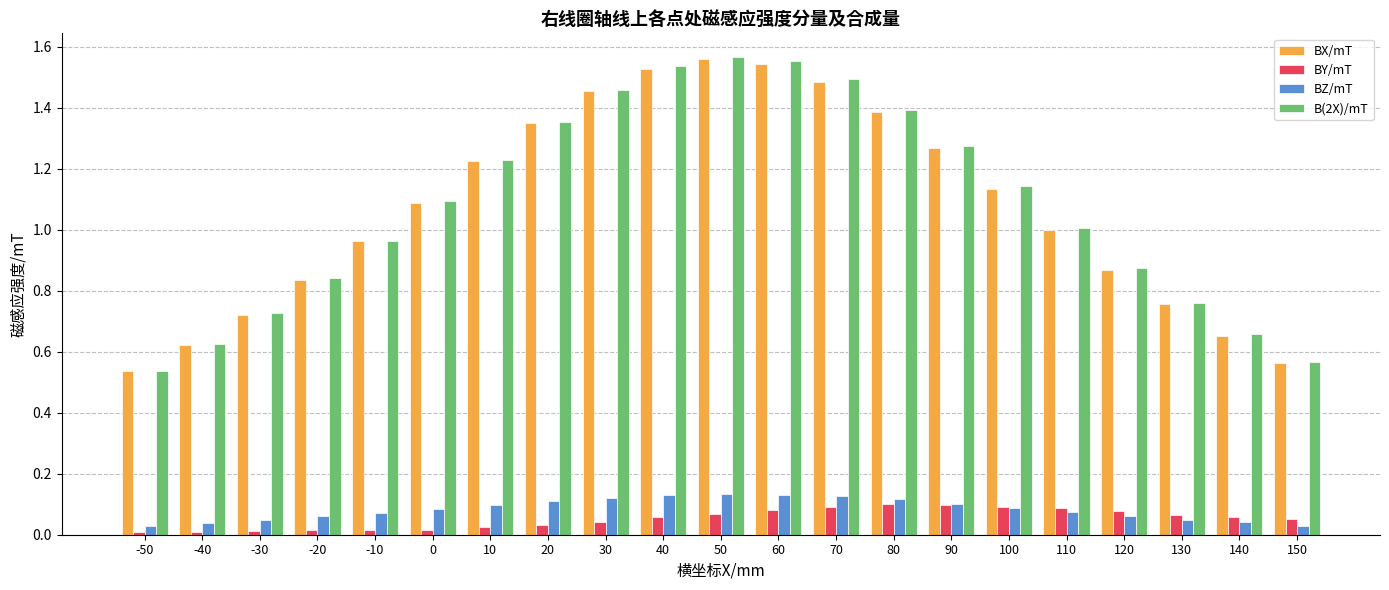

Between 40 and 100, which series saw the biggest shift?

B(2X)/mT